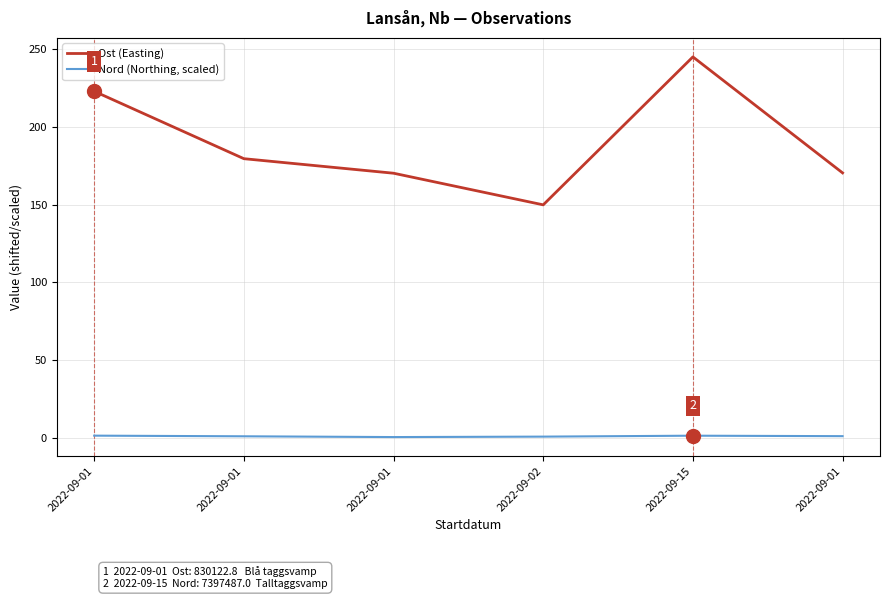

How many lines are shown in the chart?

2